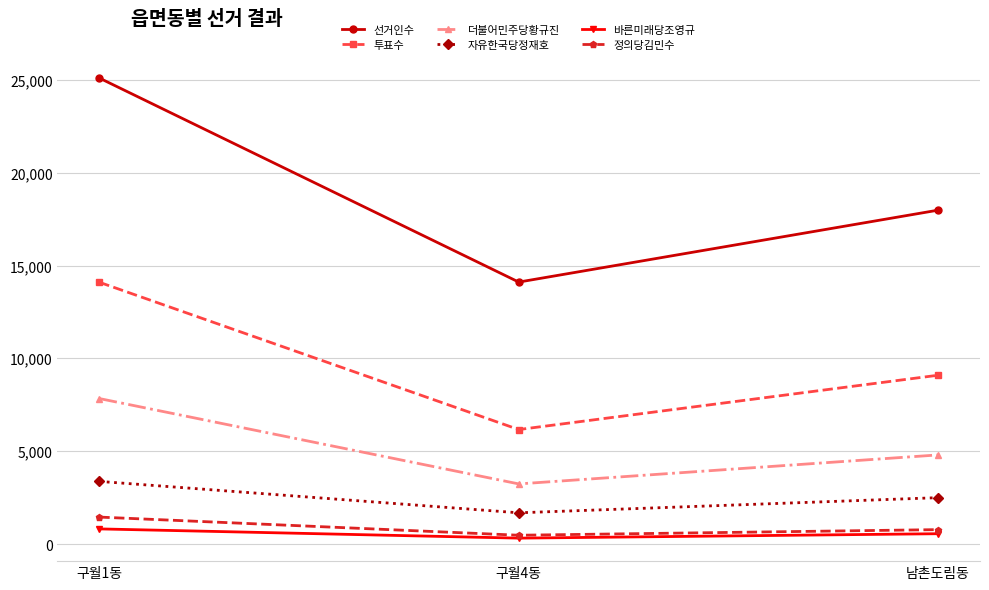

Which series has the widest spread of values?

선거인수